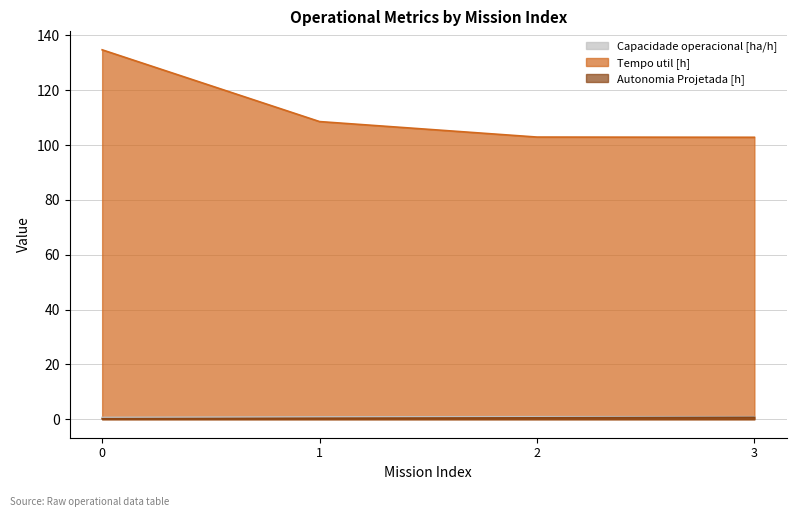

True or false: Autonomia Projetada [h] and Tempo util [h] intersect in this chart.

False